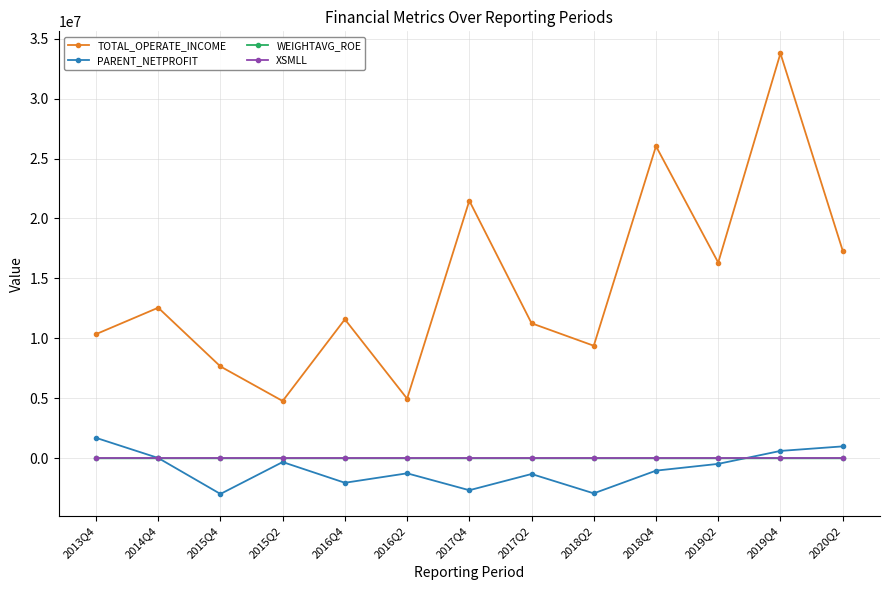

How many values in the XSMLL series are below 28?

4